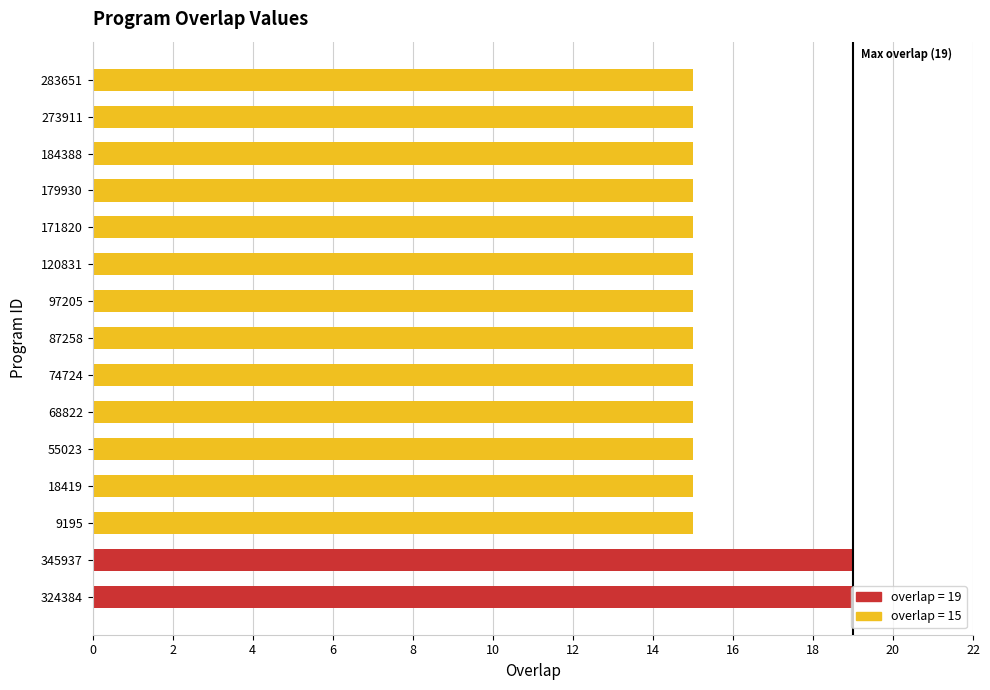

What is the minimum value shown in the chart?

15